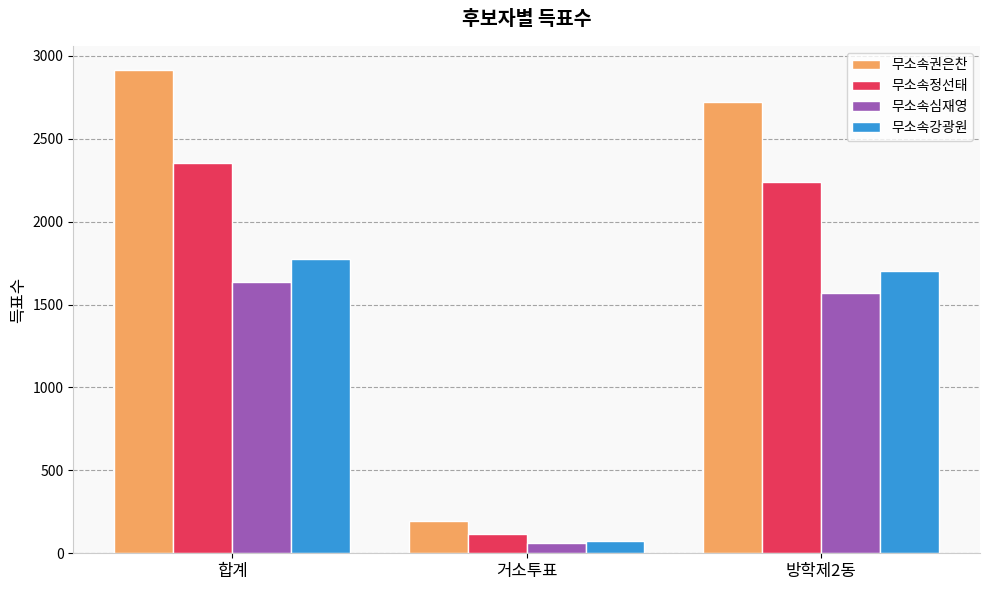

Rank the series by their maximum value, from lowest to highest.

무소속심재영, 무소속강광원, 무소속정선태, 무소속권은찬